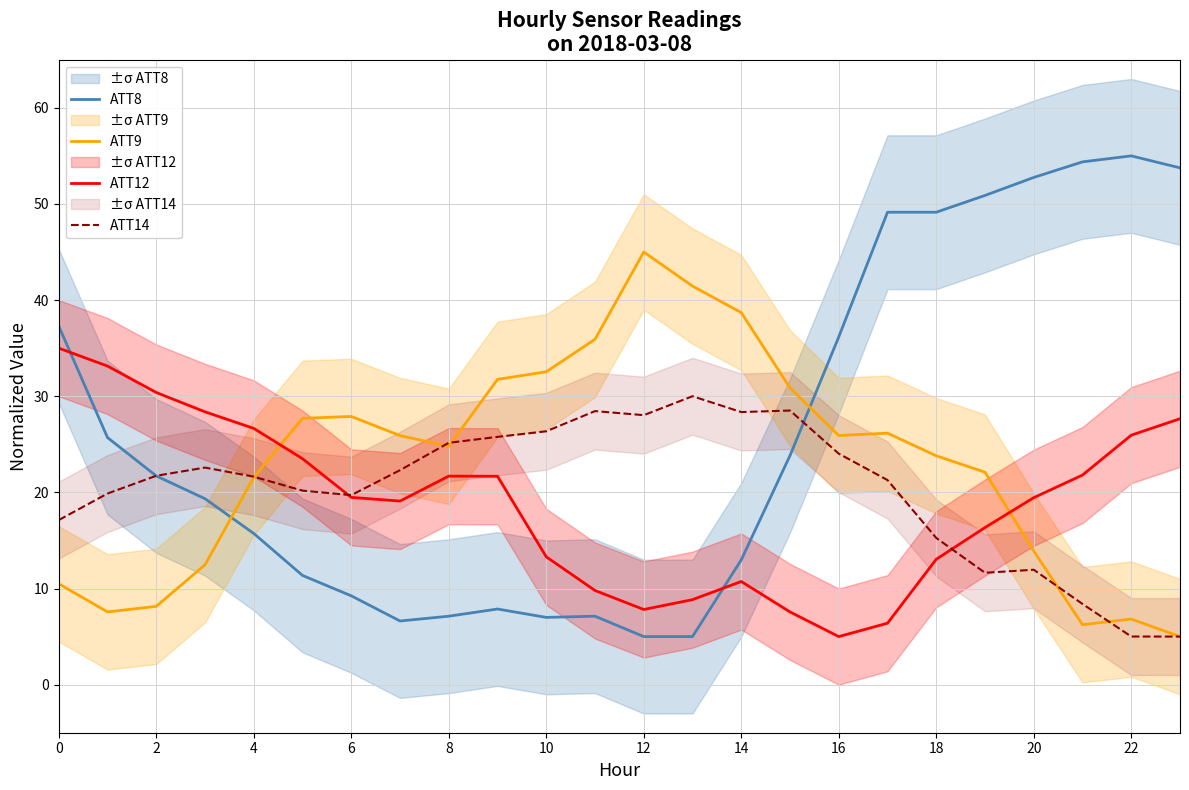

Which category has the lowest value in the ATT9 series?

23